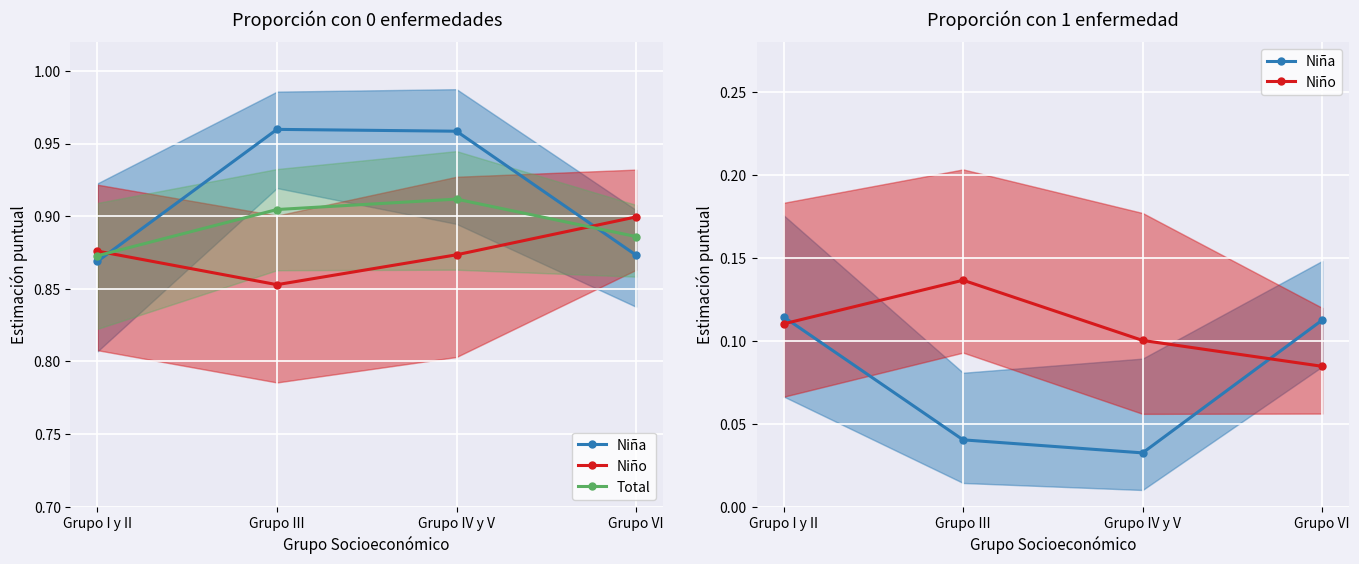

Is the value of Niña at Grupo I y II greater than the value of Niño at Grupo IV y V?

Yes